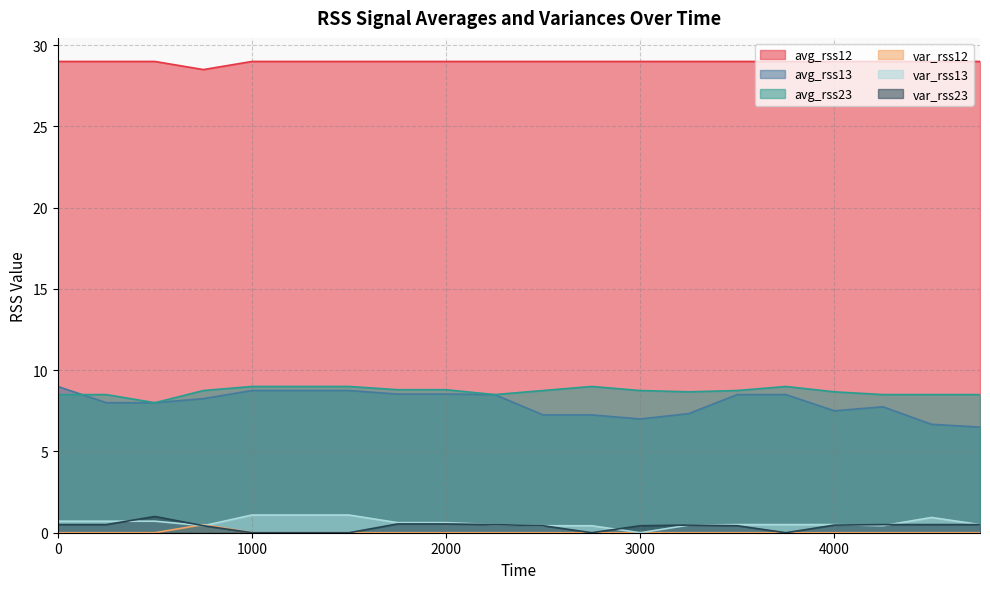

At which category does var_rss23 reach its first local valley?

2750